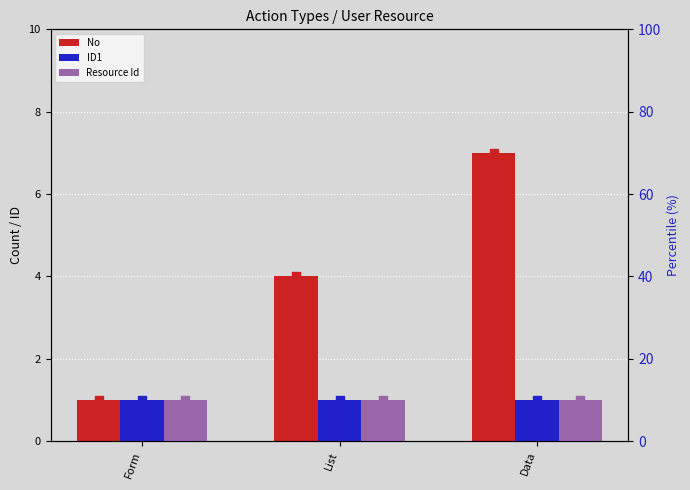

Which series has the largest total across all categories?

No